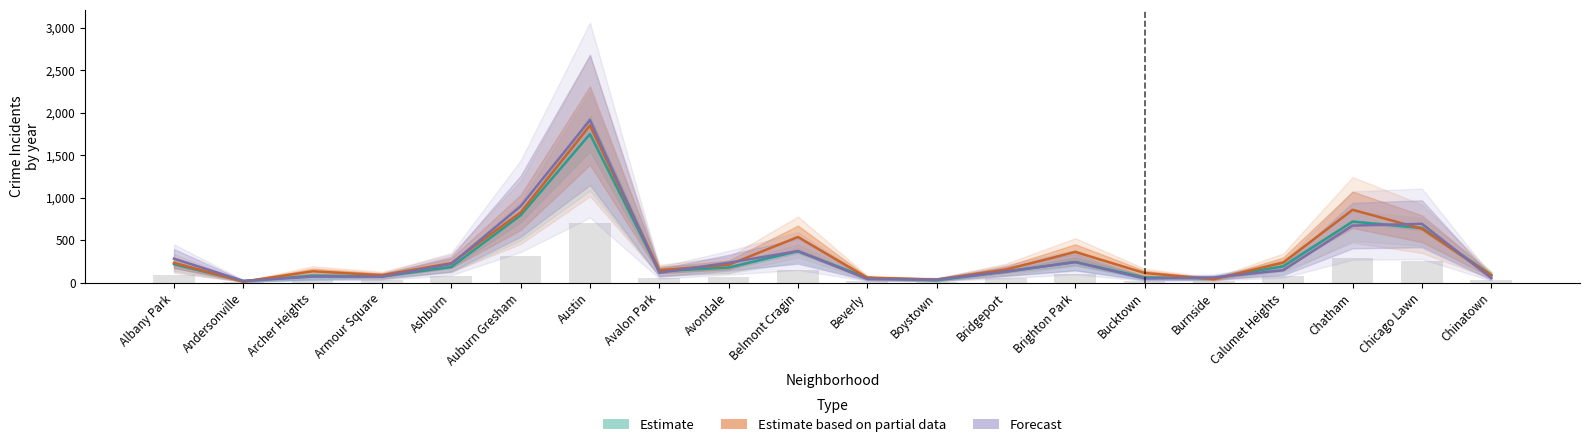

At which label does 2023 reach its peak?

Austin